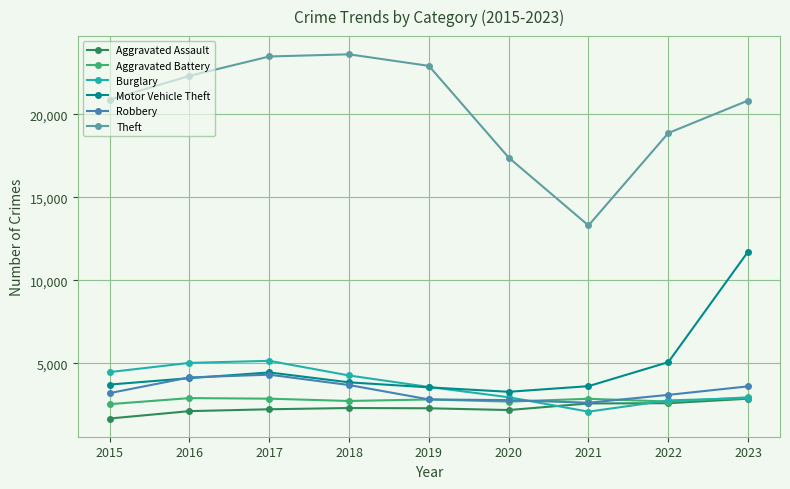

At how many categories does at least one series exceed 8338?

9